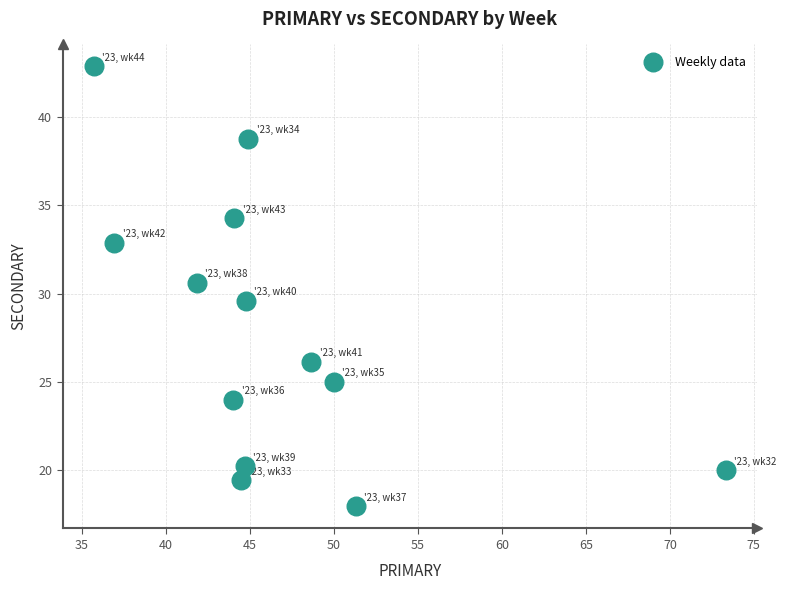

What is the range of Y values (max minus min)?

24.9